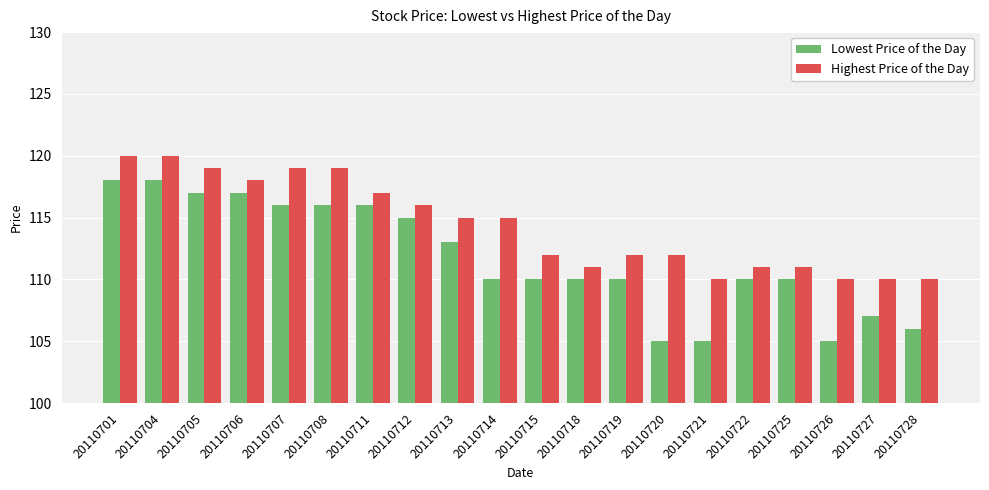

True or false: Lowest Price of the Day has a value of 110 at 20110718.

True